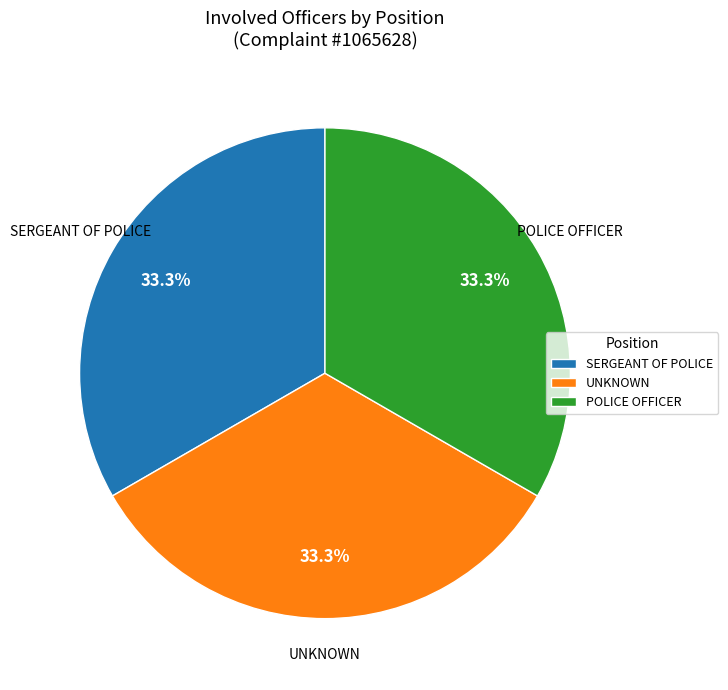

Count the number of slices in the pie.

3